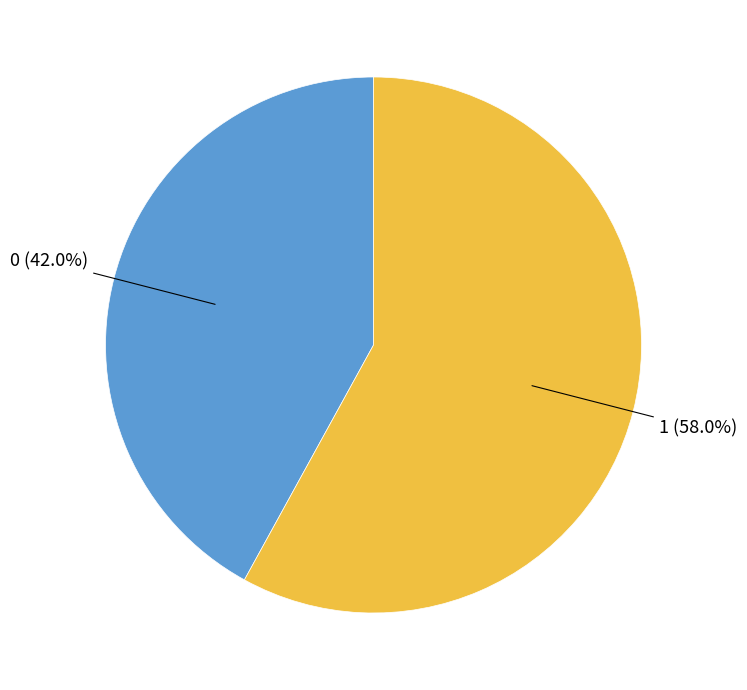

To the nearest percent, what is the difference between the 1 and 0 slice percentages?

16%